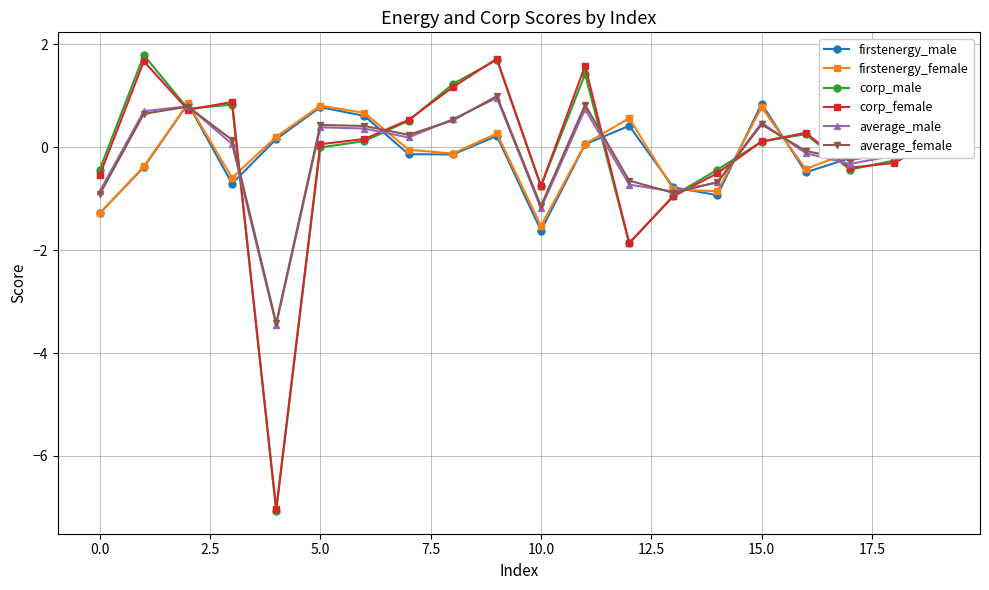

What is the value of the firstenergy_female point at the 3rd from the left?

0.9